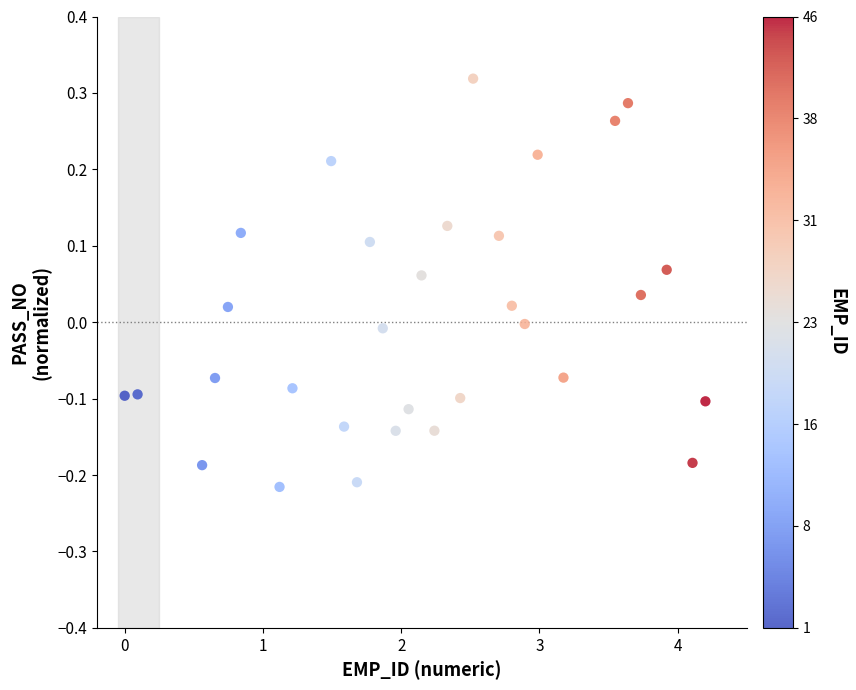

What is the range of X values (max minus min)?

4.2